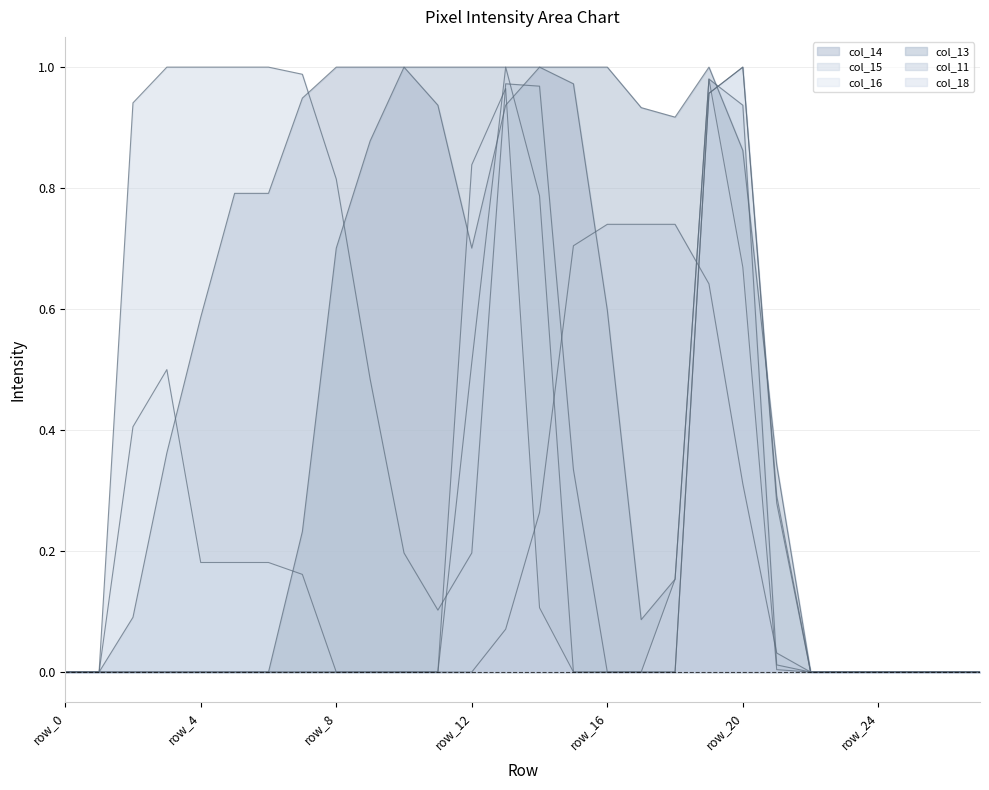

True or false: col_16 and col_13 cross at least once.

True